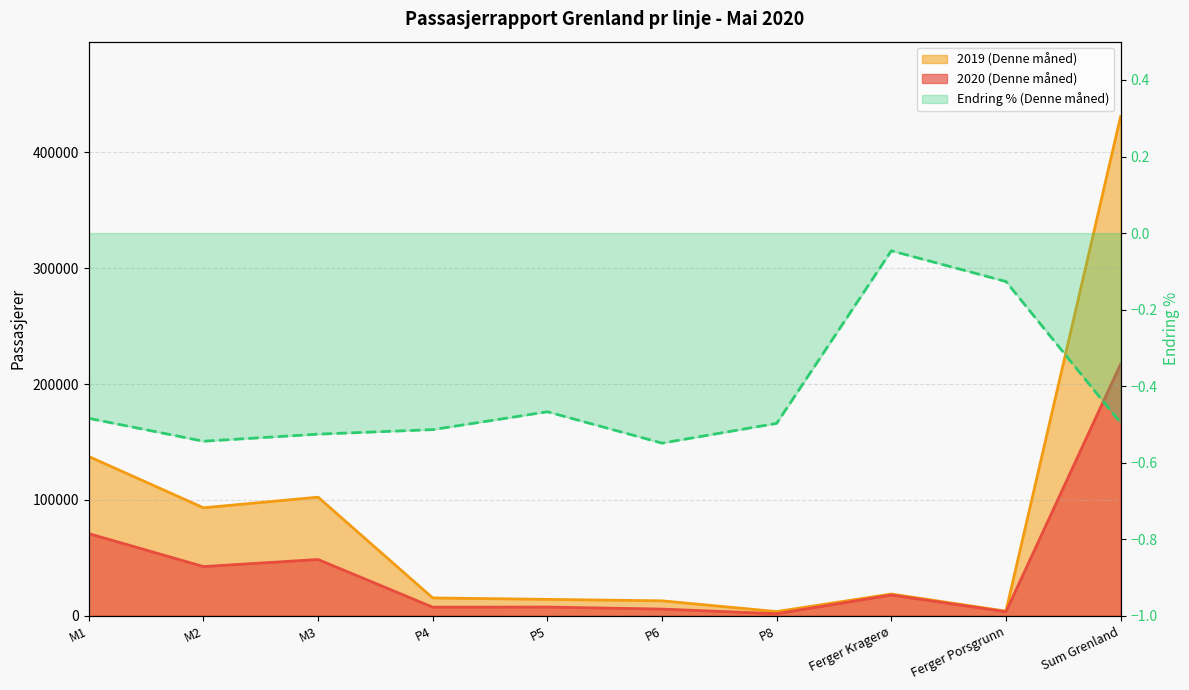

True or false: there are more than 1 points higher than both neighbors.

True